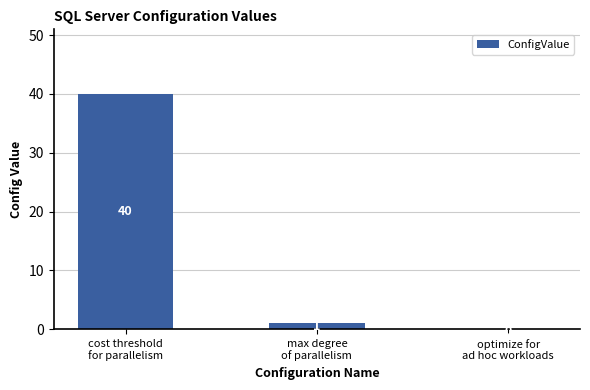

What is the average value?

14